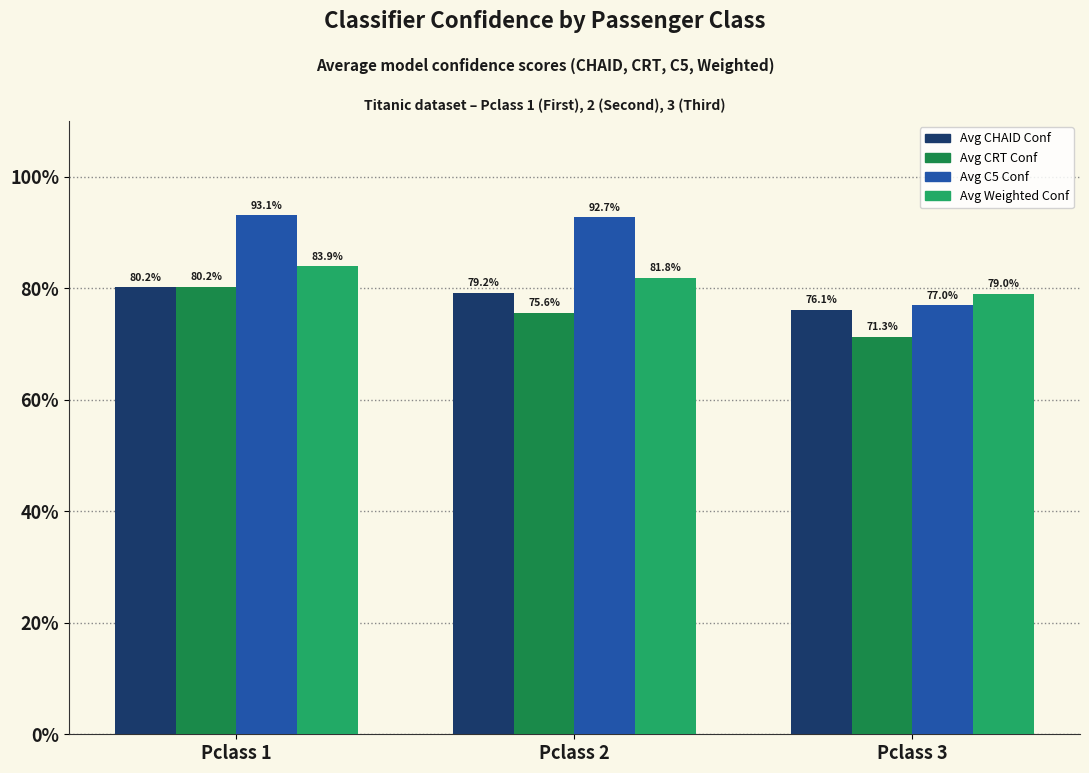

Which label corresponds to the largest value in the chart?

Pclass 1